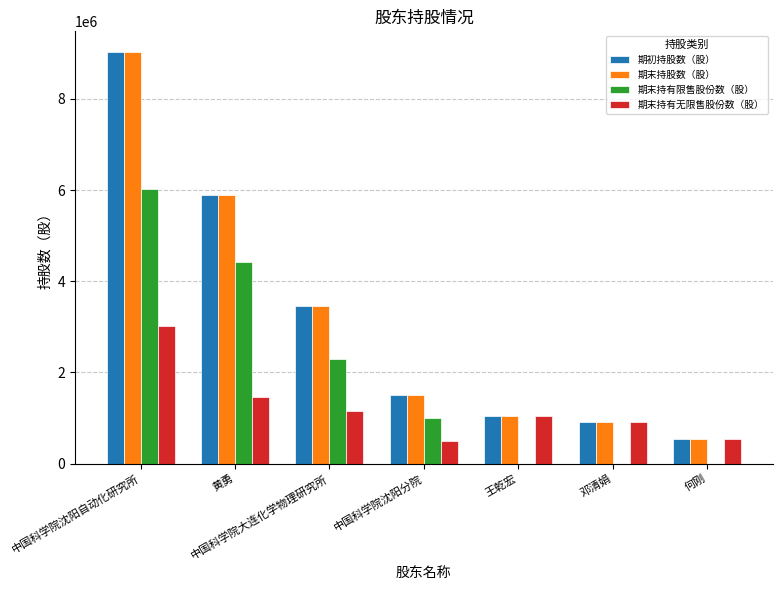

Which category has the highest value in the 期末持有无限售股份数（股） series?

中国科学院沈阳自动化研究所